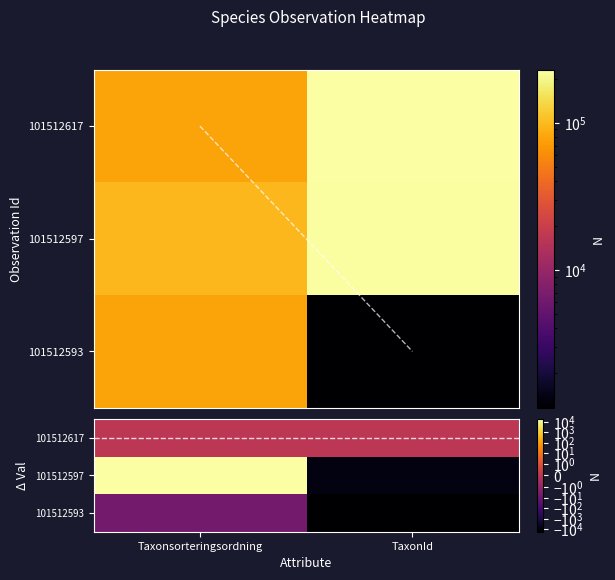

Is it true that trend equals 1 at Taxonsorteringsordning?

False